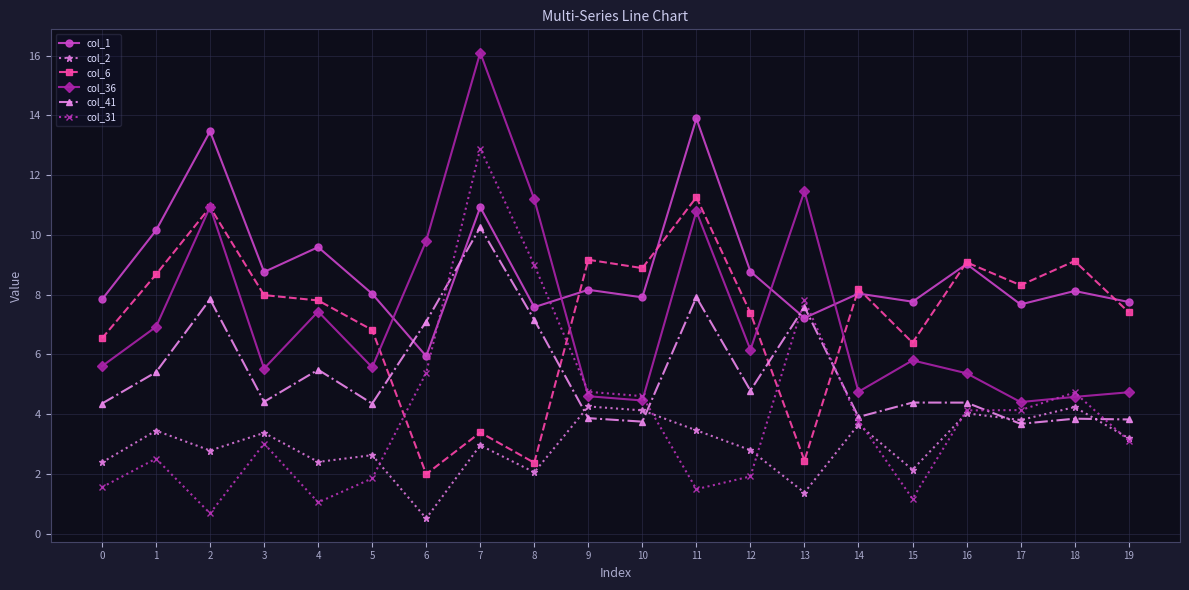

In col_1, how many points are lower than both neighbors (excluding endpoints)?

7